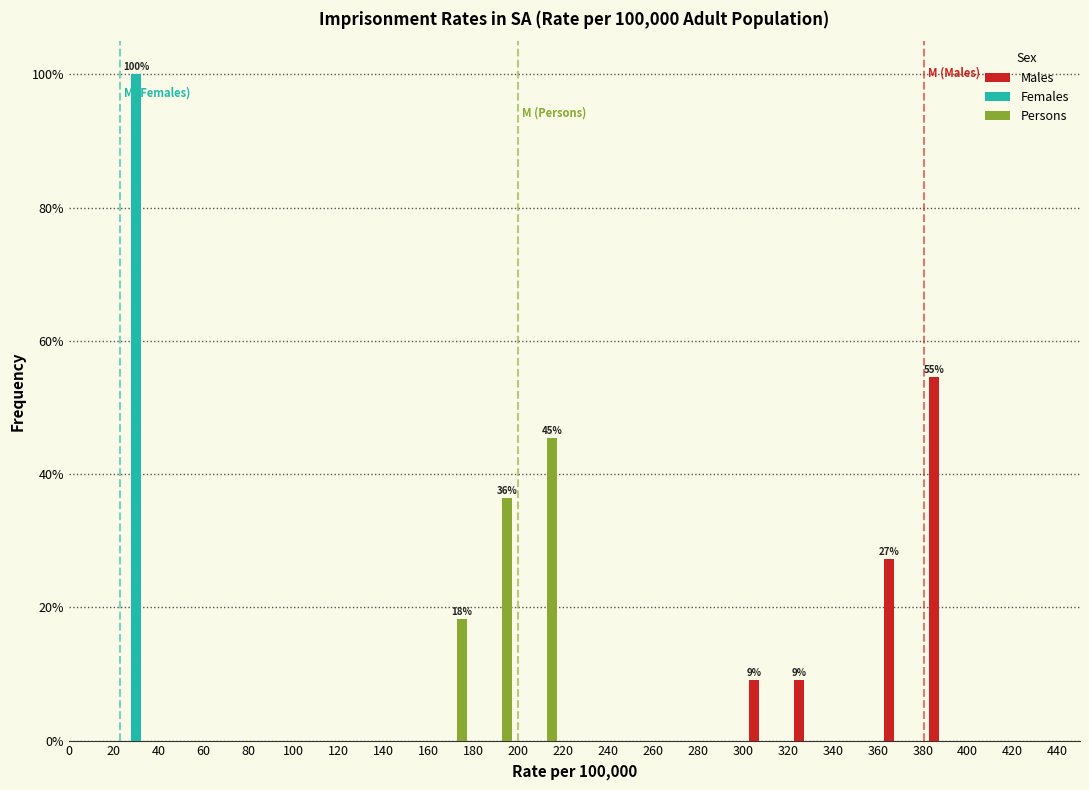

In the Persons series, which range on the x-axis has the tallest bar?

200 to 220